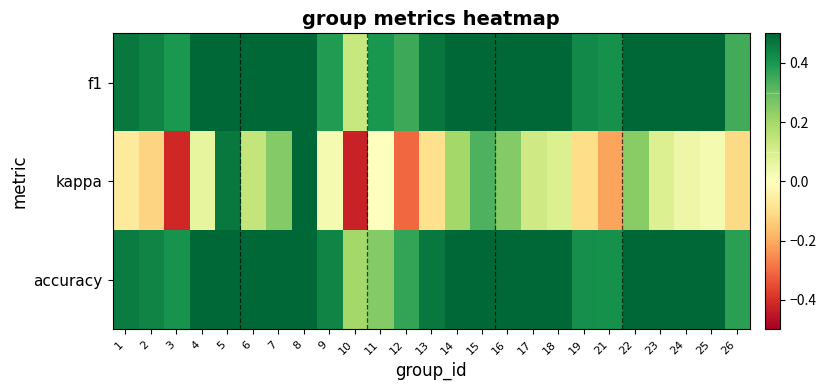

Reading left to right, transcribe all the data shown in this chart.

f1: 1=0.5	2=0.4	3=0.4	4=0.5	5=0.7	6=0.6	7=0.6	8=0.7	9=0.4	10=0.1	11=0.4	12=0.4	13=0.5	14=0.5	15=0.6	16=0.6	17=0.5	18=0.5	19=0.4	21=0.4	22=0.6	23=0.5	24=0.5	25=0.5	26=0.3
kappa: 1=-0.1	2=-0.1	3=-0.4	4=0.1	5=0.5	6=0.1	7=0.2	8=0.5	9=0.0	10=-0.4	11=0.0	12=-0.3	13=-0.1	14=0.2	15=0.3	16=0.2	17=0.1	18=0.1	19=-0.1	21=-0.2	22=0.2	23=0.1	24=0.0	25=0.0	26=-0.1
accuracy: 1=0.5	2=0.4	3=0.4	4=0.6	5=0.7	6=0.6	7=0.6	8=0.8	9=0.4	10=0.2	11=0.2	12=0.4	13=0.5	14=0.6	15=0.6	16=0.6	17=0.6	18=0.5	19=0.4	21=0.4	22=0.6	23=0.5	24=0.5	25=0.5	26=0.4